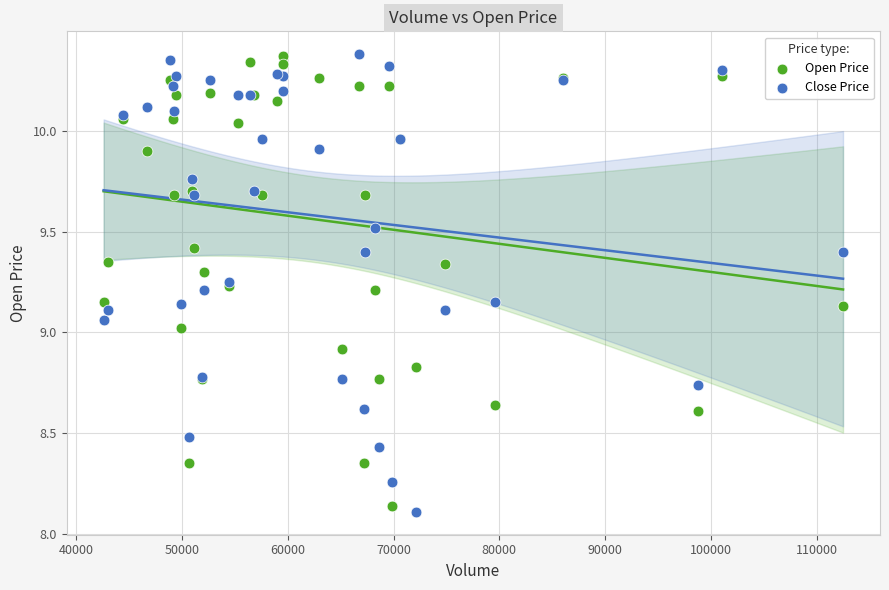

What is the X range (max minus min) for the scatter plot?

69932.0